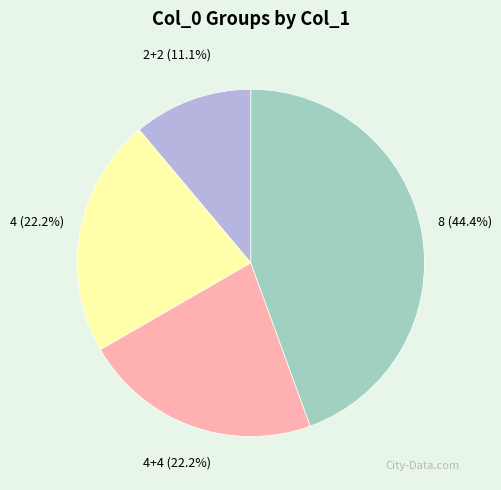

Does any single category account for the majority?

No